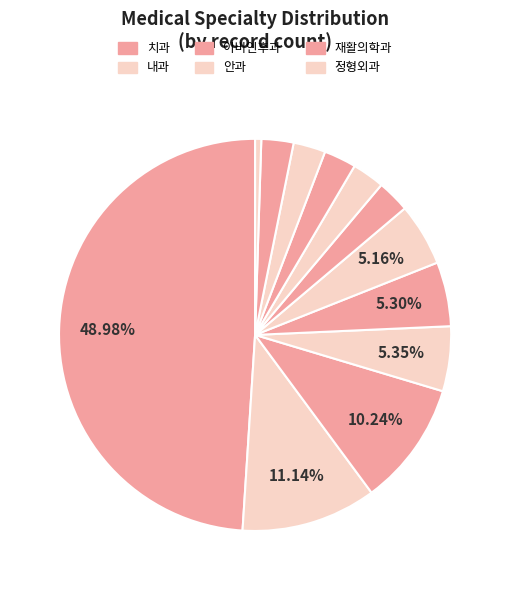

How many slices are in this pie chart?

12